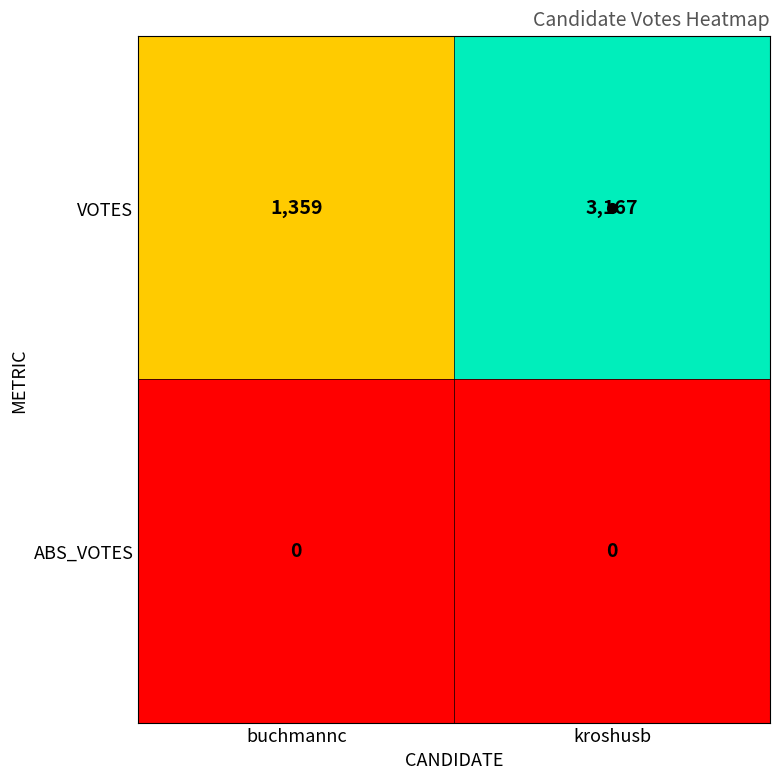

What is the average value of the VOTES series?

2263